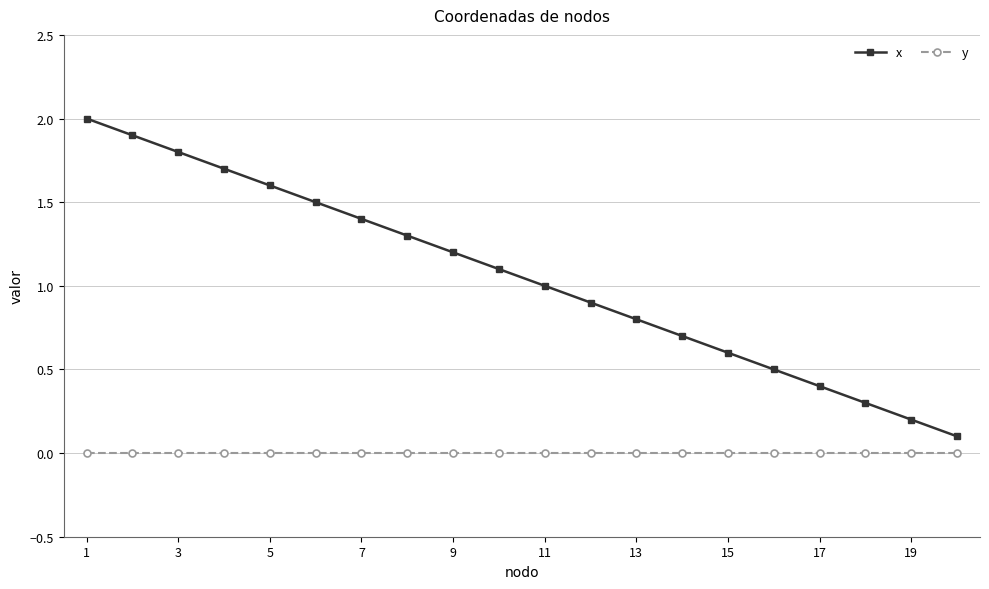

True or false: x has more than 0 interior local peaks.

False